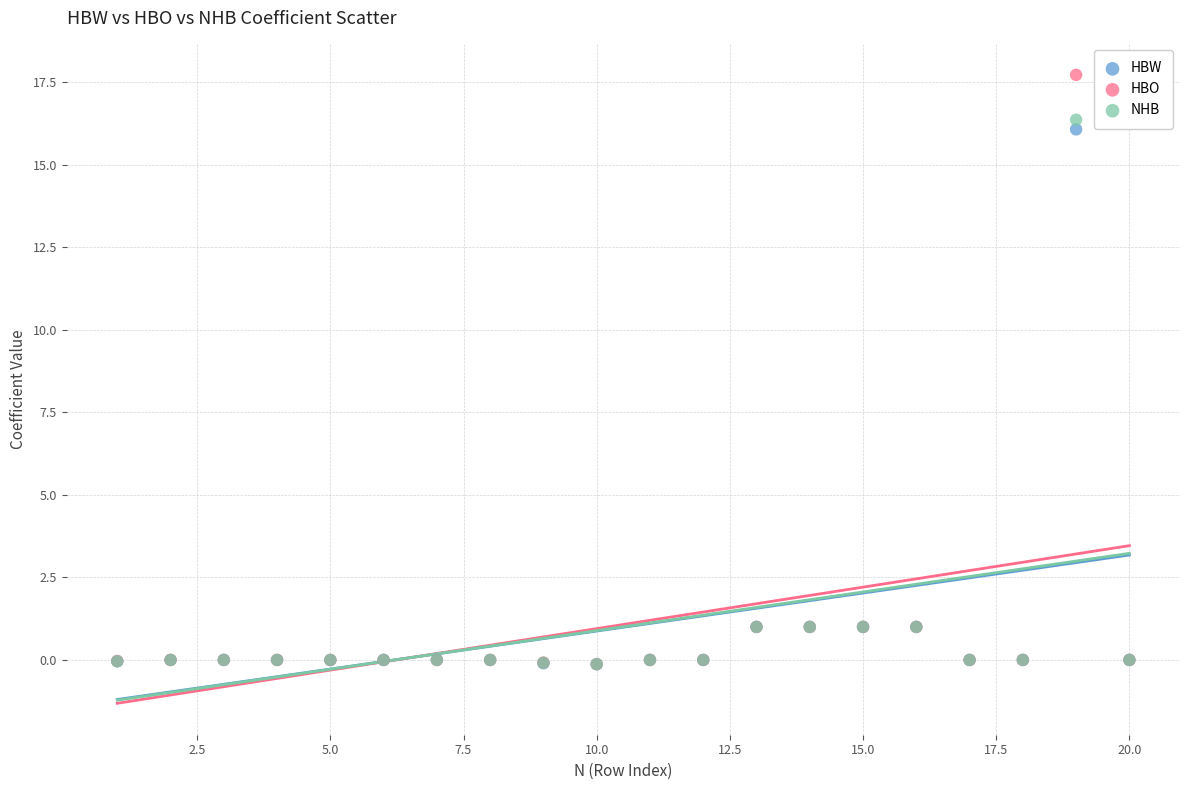

What are all the series names shown in the legend?

HBW, HBO, NHB